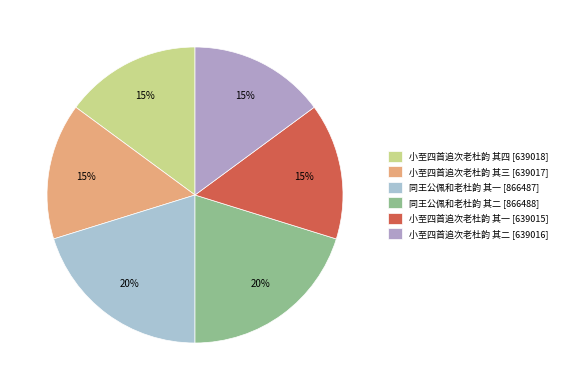

To the nearest percent, what is the average slice percentage?

17%